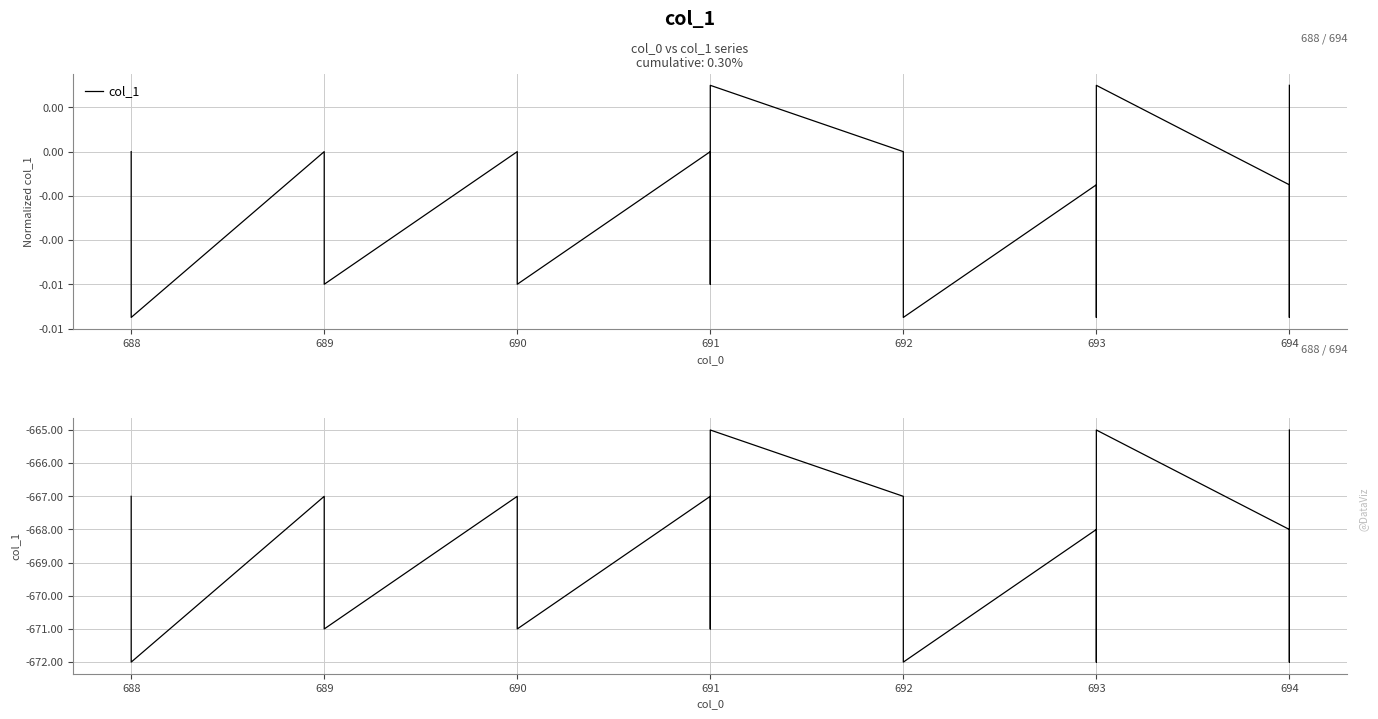

Reading right to left, extract all data points from this chart.

col_1: 0.0	-0.0	-0.0	-0.0	-0.0	-0.0	0.0	-0.0	-0.0	-0.0	-0.0	-0.0	-0.0	-0.0	-0.0	-0.0	-0.0	0.0	0.0	-0.0	-0.0	-0.0	-0.0	0.0	-0.0	-0.0	-0.0	-0.0	0.0	-0.0	-0.0	-0.0	-0.0	0.0	-0.0	-0.0	-0.0	-0.0	-0.0	0.0
col_1 (raw): -665.0	-672.0	-671.0	-670.0	-669.0	-668.0	-665.0	-672.0	-671.0	-670.0	-669.0	-668.0	-672.0	-671.0	-670.0	-669.0	-668.0	-667.0	-665.0	-671.0	-670.0	-669.0	-668.0	-667.0	-671.0	-670.0	-669.0	-668.0	-667.0	-671.0	-670.0	-669.0	-668.0	-667.0	-672.0	-671.0	-670.0	-669.0	-668.0	-667.0